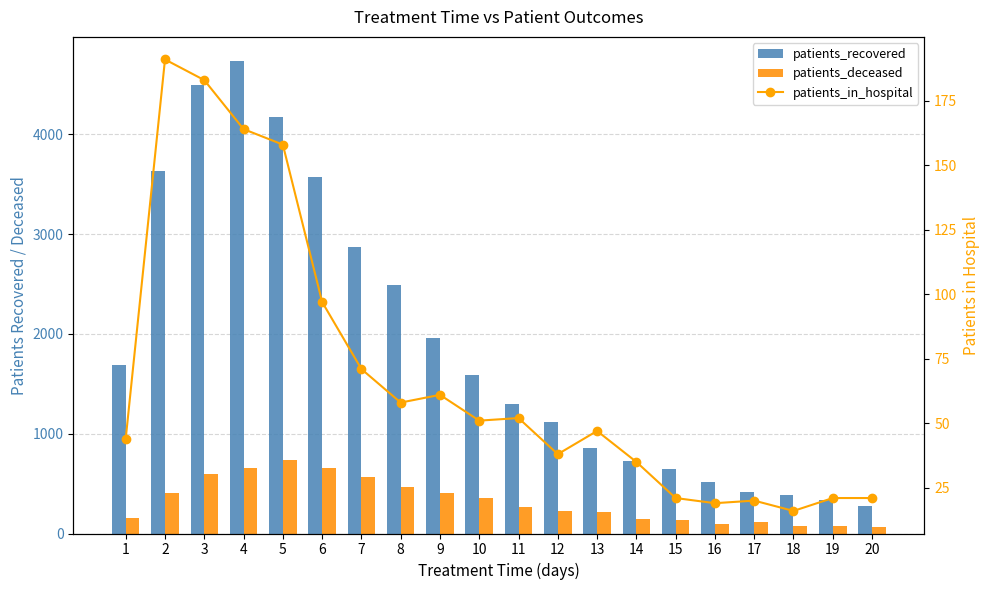

Which series has the largest range (max minus min)?

patients_recovered